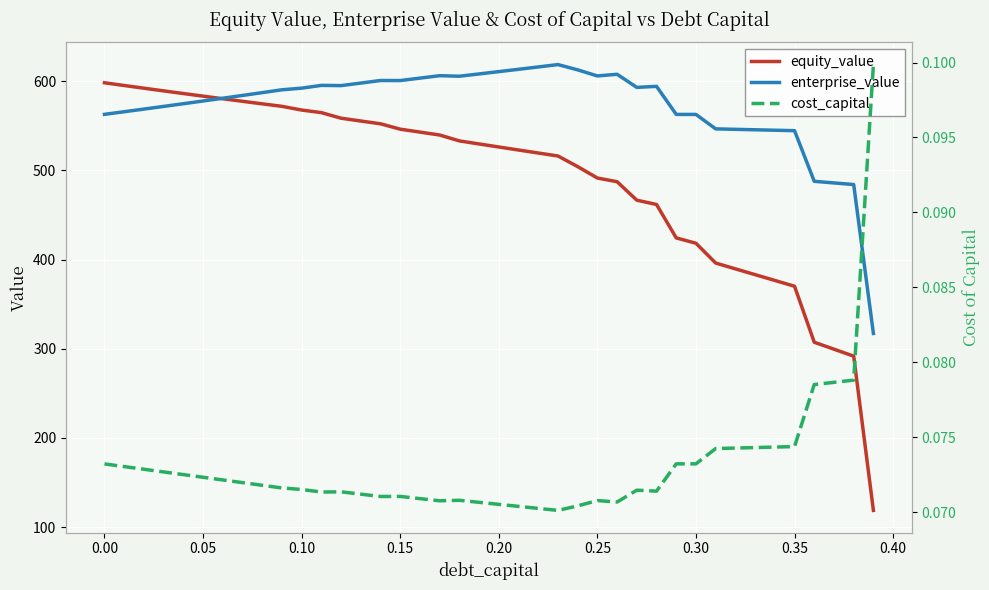

What is the maximum value for enterprise_value?

618.6